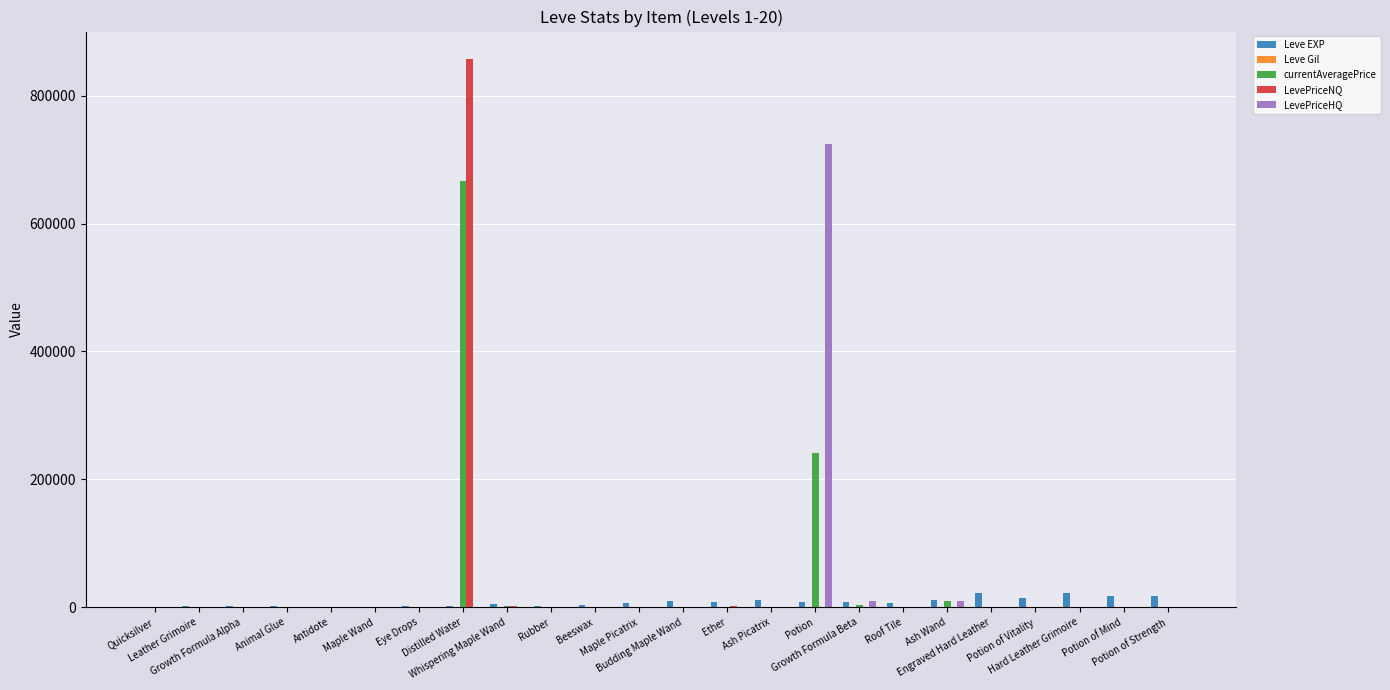

What is the maximum value for LevePriceHQ?

724078